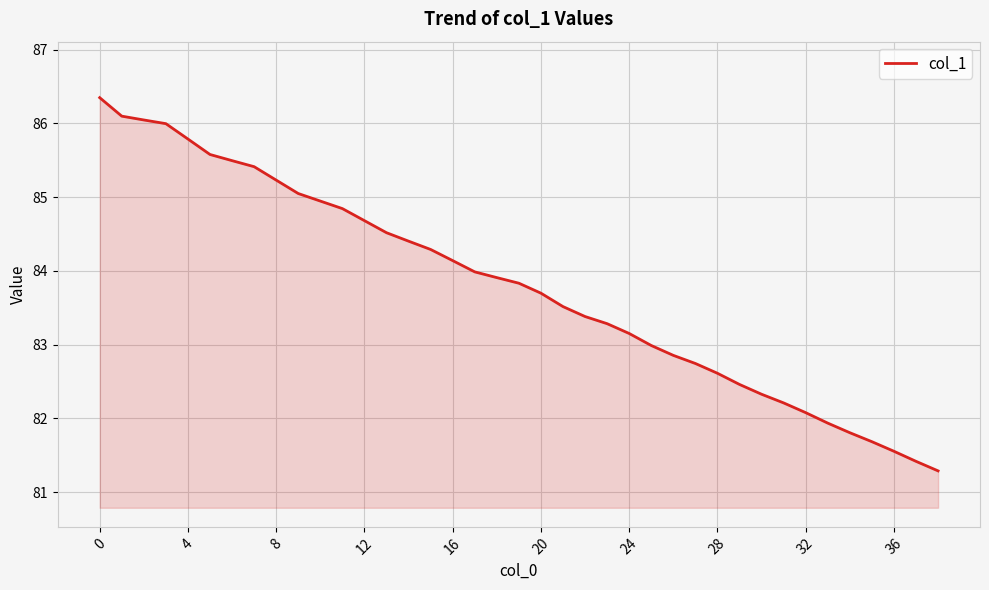

How many lines are shown in the chart?

1